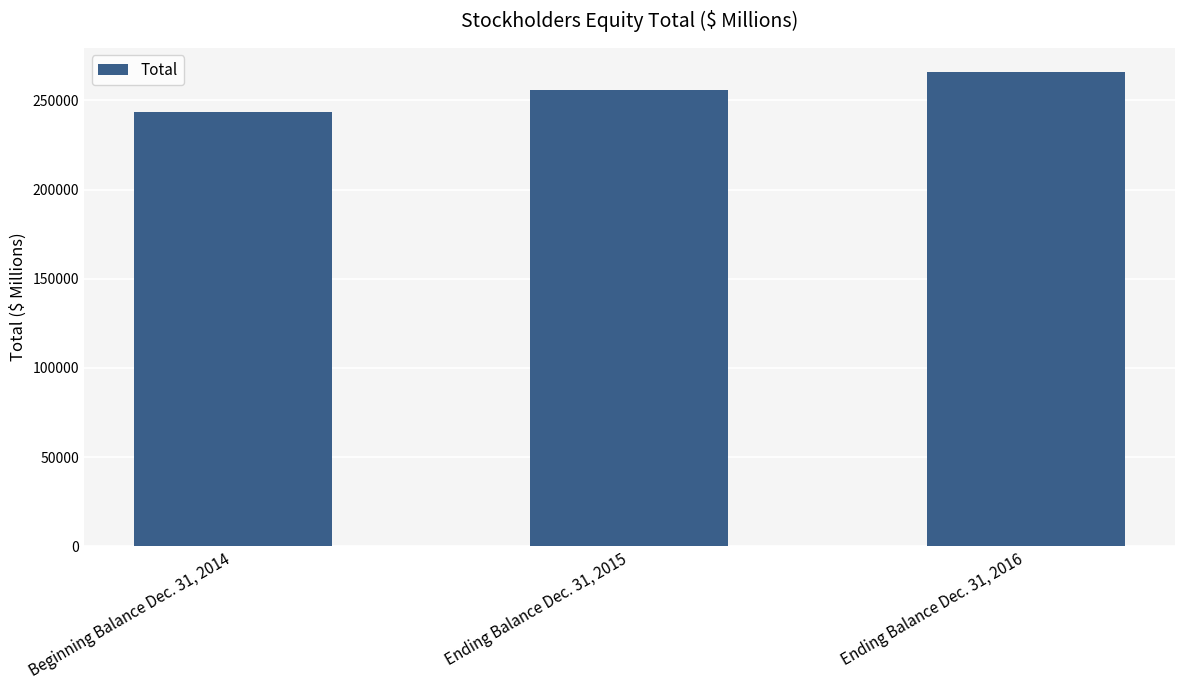

What is the value of the 2nd bar from the left?

255615